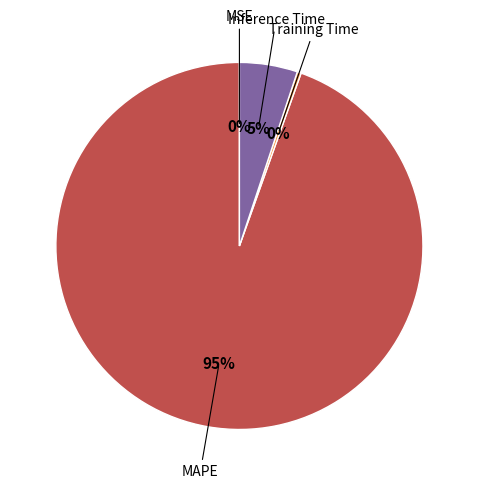

What is the largest slice in the pie chart?

MAPE